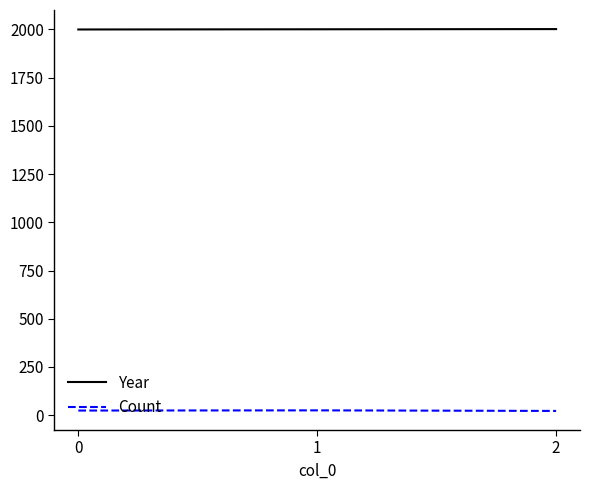

Rank the series at 1 from highest to lowest value.

Year, Count